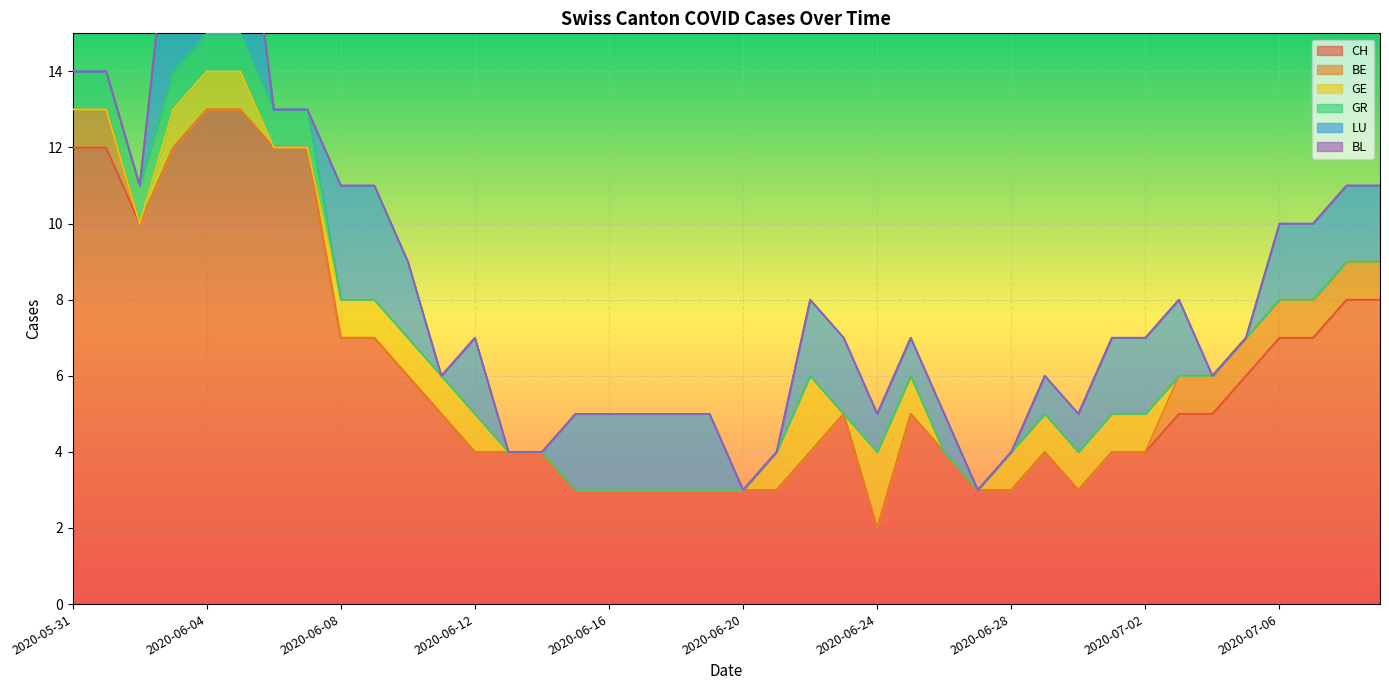

Reading left to right, what are all the values shown in this chart?

CH: 2020-05-31=12	2020-06-01=12	2020-06-02=10	2020-06-03=12	2020-06-04=13	2020-06-05=13	2020-06-06=12	2020-06-07=12	2020-06-08=7	2020-06-09=7	2020-06-10=6	2020-06-11=5	2020-06-12=4	2020-06-13=4	2020-06-14=4	2020-06-15=3	2020-06-16=3	2020-06-17=3	2020-06-18=3	2020-06-19=3	2020-06-20=3	2020-06-21=3	2020-06-22=4	2020-06-23=5	2020-06-24=2	2020-06-25=5	2020-06-26=4	2020-06-27=3	2020-06-28=3	2020-06-29=4	2020-06-30=3	2020-07-01=4	2020-07-02=4	2020-07-03=5	2020-07-04=5	2020-07-05=6	2020-07-06=7	2020-07-07=7	2020-07-08=8	2020-07-09=8
BE: 2020-05-31=1	2020-06-01=1	2020-06-02=0	2020-06-03=0	2020-06-04=0	2020-06-05=0	2020-06-06=0	2020-06-07=0	2020-06-08=0	2020-06-09=0	2020-06-10=0	2020-06-11=0	2020-06-12=0	2020-06-13=0	2020-06-14=0	2020-06-15=0	2020-06-16=0	2020-06-17=0	2020-06-18=0	2020-06-19=0	2020-06-20=0	2020-06-21=0	2020-06-22=0	2020-06-23=0	2020-06-24=0	2020-06-25=0	2020-06-26=0	2020-06-27=0	2020-06-28=0	2020-06-29=0	2020-06-30=0	2020-07-01=0	2020-07-02=0	2020-07-03=1	2020-07-04=1	2020-07-05=1	2020-07-06=1	2020-07-07=1	2020-07-08=1	2020-07-09=1
GE: 2020-05-31=0	2020-06-01=0	2020-06-02=0	2020-06-03=1	2020-06-04=1	2020-06-05=1	2020-06-06=0	2020-06-07=0	2020-06-08=1	2020-06-09=1	2020-06-10=1	2020-06-11=1	2020-06-12=1	2020-06-13=0	2020-06-14=0	2020-06-15=0	2020-06-16=0	2020-06-17=0	2020-06-18=0	2020-06-19=0	2020-06-20=0	2020-06-21=1	2020-06-22=2	2020-06-23=0	2020-06-24=2	2020-06-25=1	2020-06-26=0	2020-06-27=0	2020-06-28=1	2020-06-29=1	2020-06-30=1	2020-07-01=1	2020-07-02=1	2020-07-03=0	2020-07-04=0	2020-07-05=0	2020-07-06=0	2020-07-07=0	2020-07-08=0	2020-07-09=0
GR: 2020-05-31=1	2020-06-01=1	2020-06-02=1	2020-06-03=1	2020-06-04=1	2020-06-05=1	2020-06-06=1	2020-06-07=1	2020-06-08=0	2020-06-09=0	2020-06-10=0	2020-06-11=0	2020-06-12=0	2020-06-13=0	2020-06-14=0	2020-06-15=0	2020-06-16=0	2020-06-17=0	2020-06-18=0	2020-06-19=0	2020-06-20=0	2020-06-21=0	2020-06-22=0	2020-06-23=0	2020-06-24=0	2020-06-25=0	2020-06-26=0	2020-06-27=0	2020-06-28=0	2020-06-29=0	2020-06-30=0	2020-07-01=0	2020-07-02=0	2020-07-03=0	2020-07-04=0	2020-07-05=0	2020-07-06=0	2020-07-07=0	2020-07-08=0	2020-07-09=0
LU: 2020-05-31=0	2020-06-01=0	2020-06-02=0	2020-06-03=5	2020-06-04=5	2020-06-05=5	2020-06-06=0	2020-06-07=0	2020-06-08=3	2020-06-09=3	2020-06-10=2	2020-06-11=0	2020-06-12=2	2020-06-13=0	2020-06-14=0	2020-06-15=2	2020-06-16=2	2020-06-17=2	2020-06-18=2	2020-06-19=2	2020-06-20=0	2020-06-21=0	2020-06-22=2	2020-06-23=2	2020-06-24=1	2020-06-25=1	2020-06-26=1	2020-06-27=0	2020-06-28=0	2020-06-29=1	2020-06-30=1	2020-07-01=2	2020-07-02=2	2020-07-03=2	2020-07-04=0	2020-07-05=0	2020-07-06=2	2020-07-07=2	2020-07-08=2	2020-07-09=2
BL: 2020-05-31=0	2020-06-01=0	2020-06-02=0	2020-06-03=0	2020-06-04=0	2020-06-05=0	2020-06-06=0	2020-06-07=0	2020-06-08=0	2020-06-09=0	2020-06-10=0	2020-06-11=0	2020-06-12=0	2020-06-13=0	2020-06-14=0	2020-06-15=0	2020-06-16=0	2020-06-17=0	2020-06-18=0	2020-06-19=0	2020-06-20=0	2020-06-21=0	2020-06-22=0	2020-06-23=0	2020-06-24=0	2020-06-25=0	2020-06-26=0	2020-06-27=0	2020-06-28=0	2020-06-29=0	2020-06-30=0	2020-07-01=0	2020-07-02=0	2020-07-03=0	2020-07-04=0	2020-07-05=0	2020-07-06=0	2020-07-07=0	2020-07-08=0	2020-07-09=0